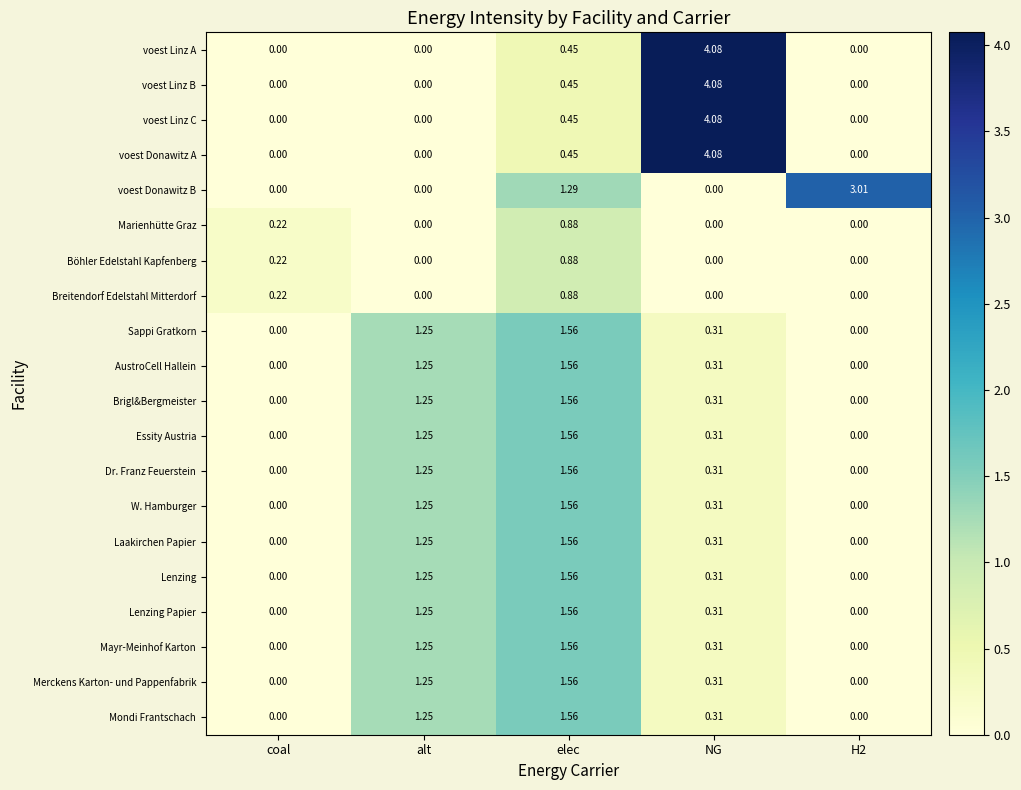

At which category is the sum across all series the highest?

elec